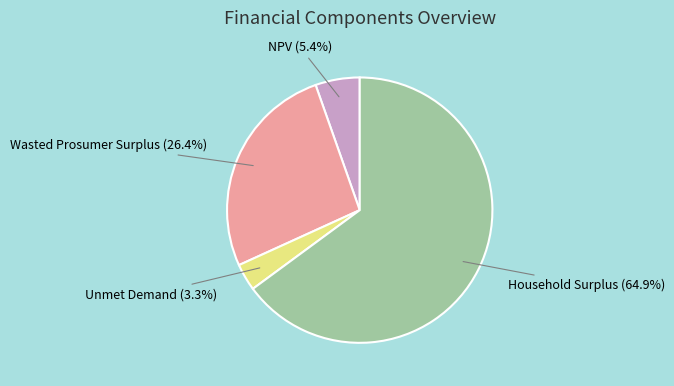

Rank the categories by value from highest to lowest.

Household Surplus, Wasted Prosumer Surplus, NPV, Unmet Demand